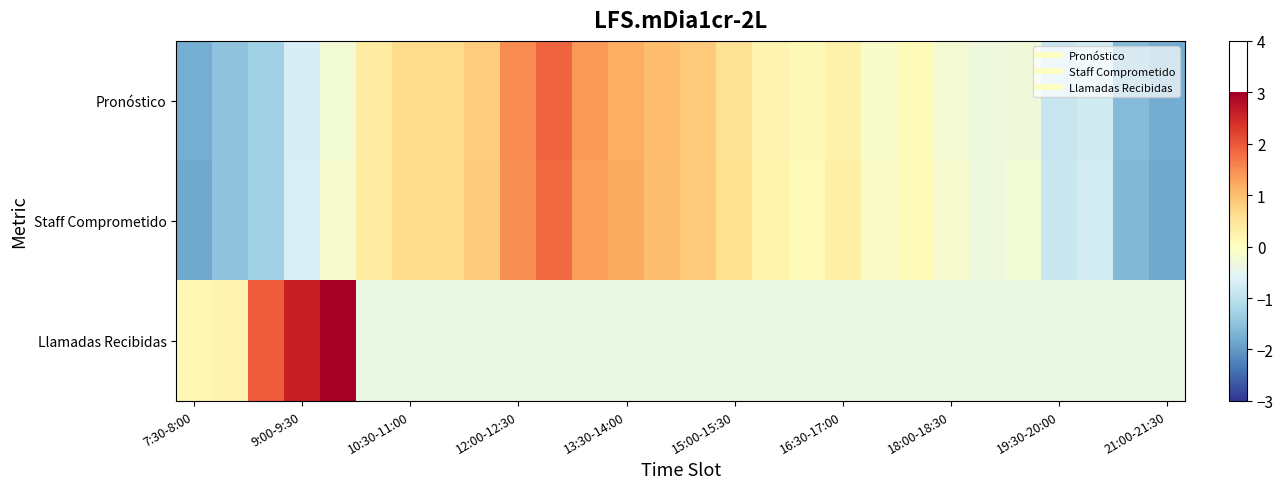

Reading left to right, extract all data points from this chart.

Pronóstico: -1.8	-1.5	-1.3	-0.7	-0.2	0.4	0.6	0.7	0.8	1.5	1.9	1.4	1.2	1.0	0.9	0.5	0.2	0.1	0.3	-0.1	0.0	-0.2	-0.3	-0.3	-0.9	-0.8	-1.6	-1.8
Staff Comprometido: -1.8	-1.5	-1.3	-0.7	-0.2	0.4	0.6	0.6	0.9	1.5	1.8	1.3	1.2	1.0	0.9	0.6	0.2	0.1	0.3	-0.1	0.1	-0.2	-0.3	-0.3	-0.9	-0.7	-1.6	-1.8
Llamadas Recibidas: 0.1	0.2	2.0	2.6	3.8	-0.4	-0.4	-0.4	-0.4	-0.4	-0.4	-0.4	-0.4	-0.4	-0.4	-0.4	-0.4	-0.4	-0.4	-0.4	-0.4	-0.4	-0.4	-0.4	-0.4	-0.4	-0.4	-0.4